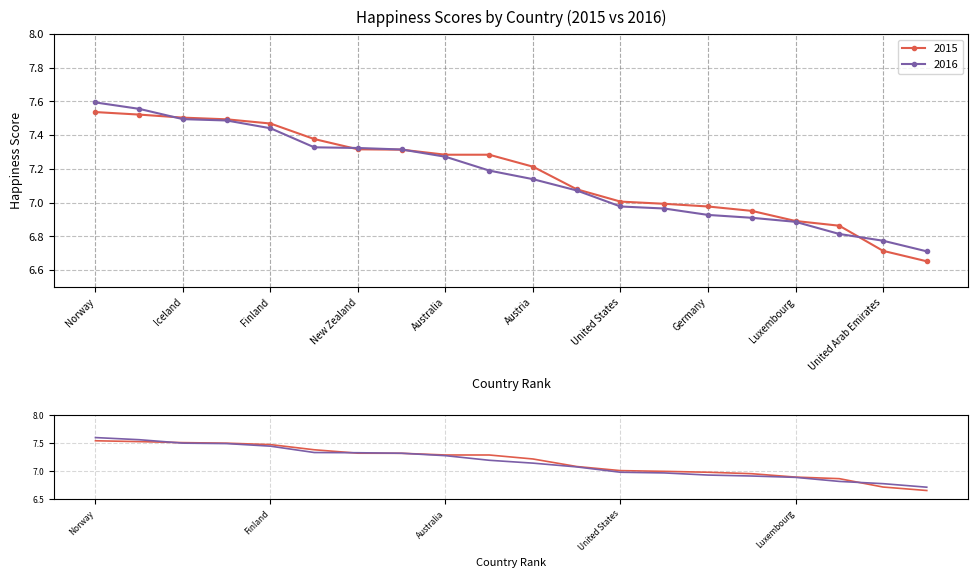

Which series has the widest spread of values?

2015